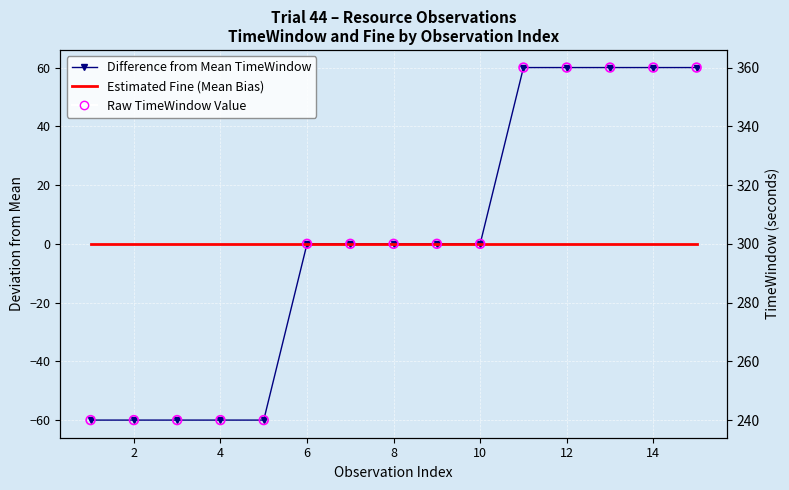

At how many categories does at least one series exceed 236?

15